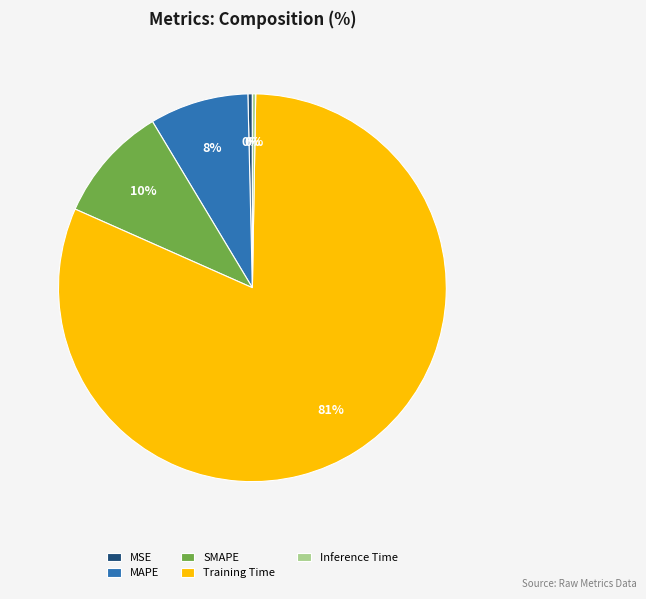

Is it true that MAPE is 17% of the pie?

False